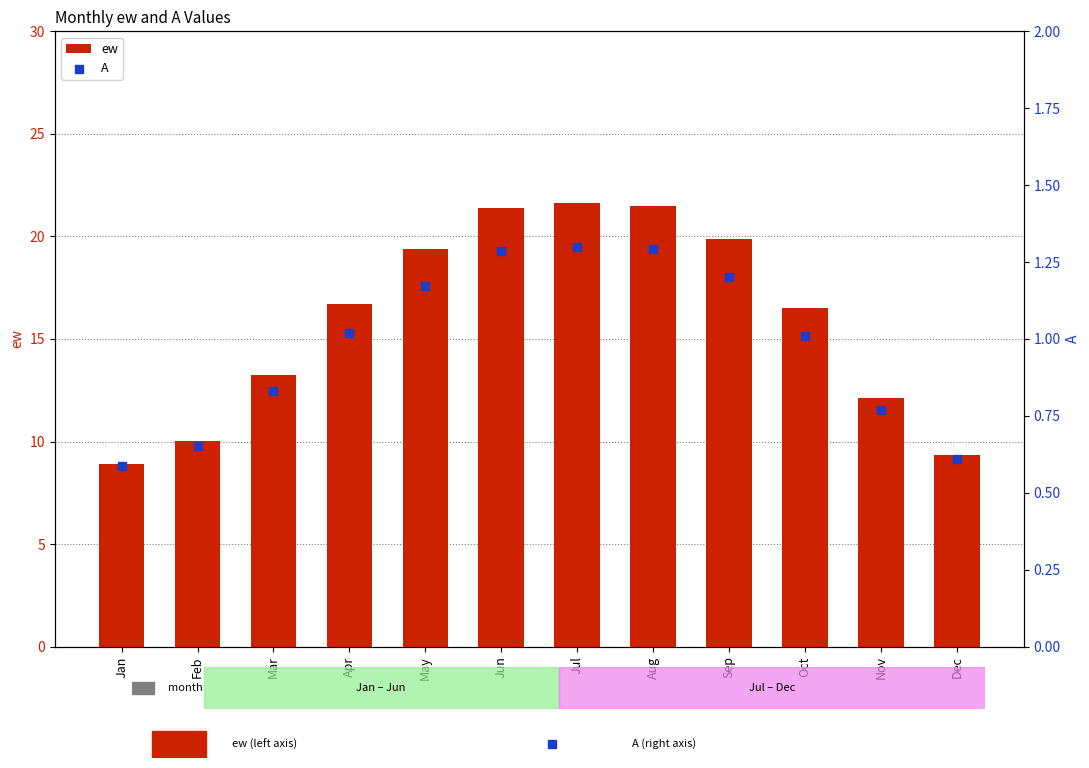

What are all the series names shown in the legend?

ew, A